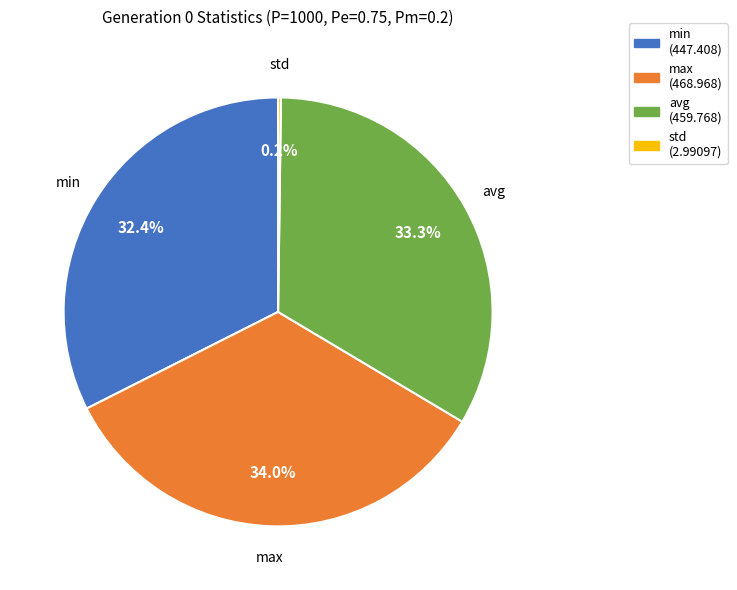

Does any single category account for the majority?

No